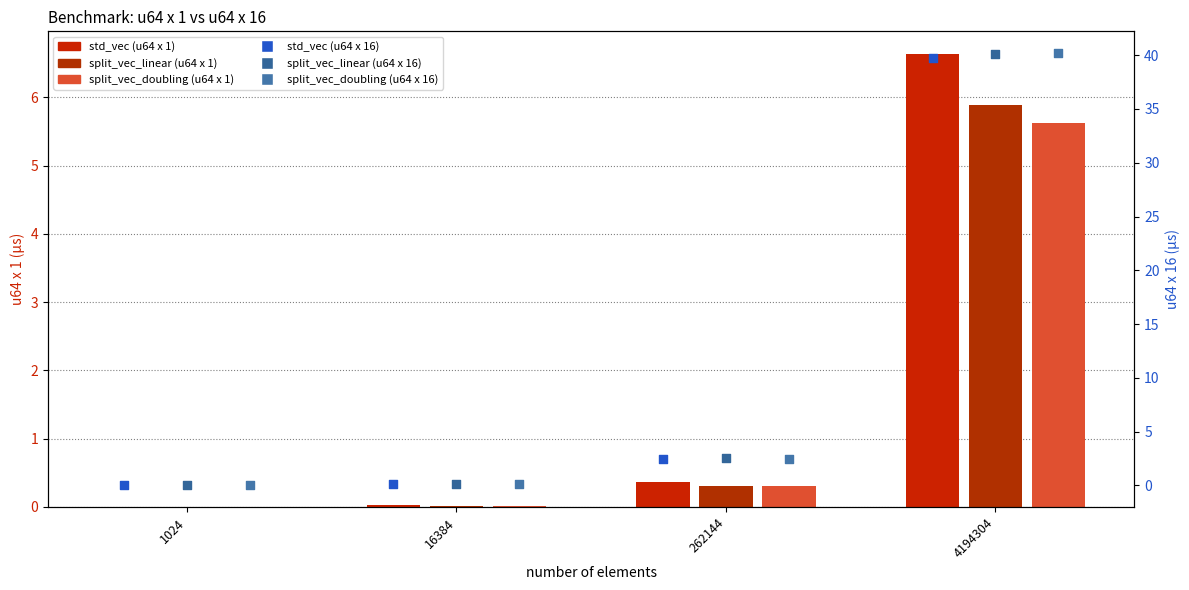

Which series contains the highest Y value?

split_vec_doubling (u64x16)